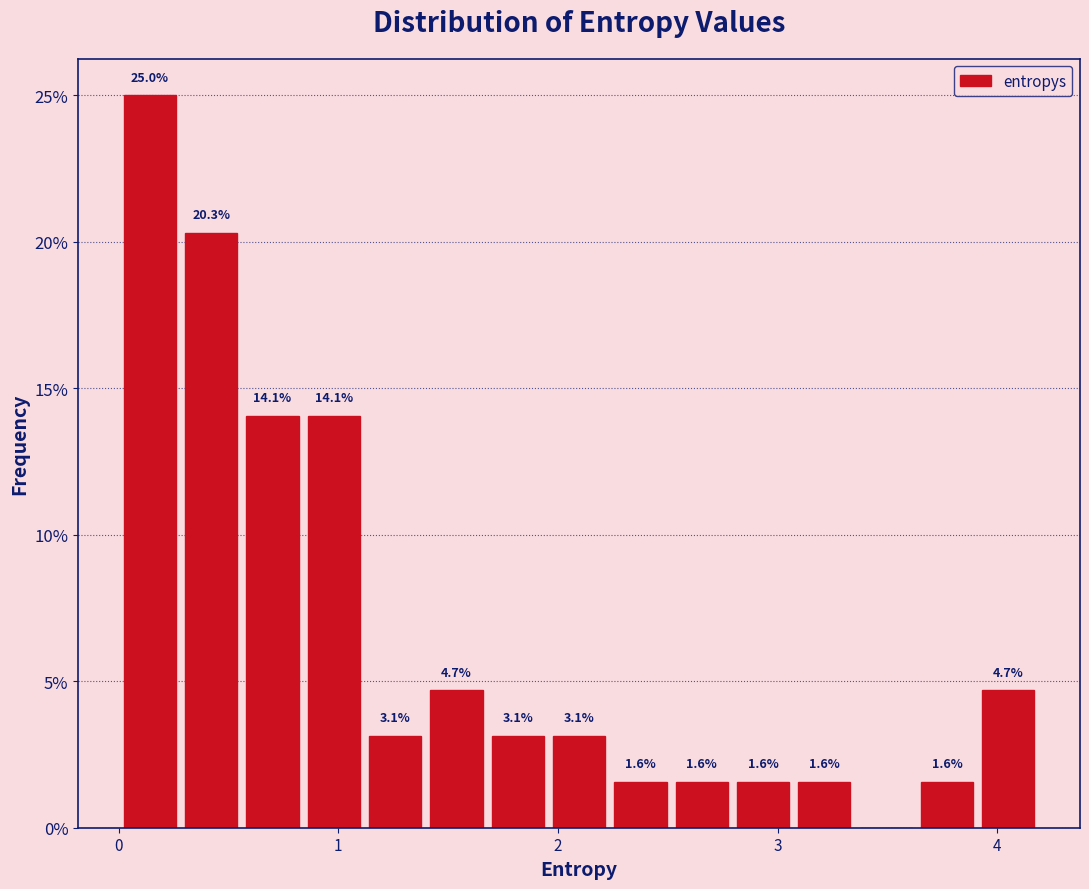

Around what value on the x-axis is the tallest bar? Give the approximate position of its centre, as read against the axis.

0.1